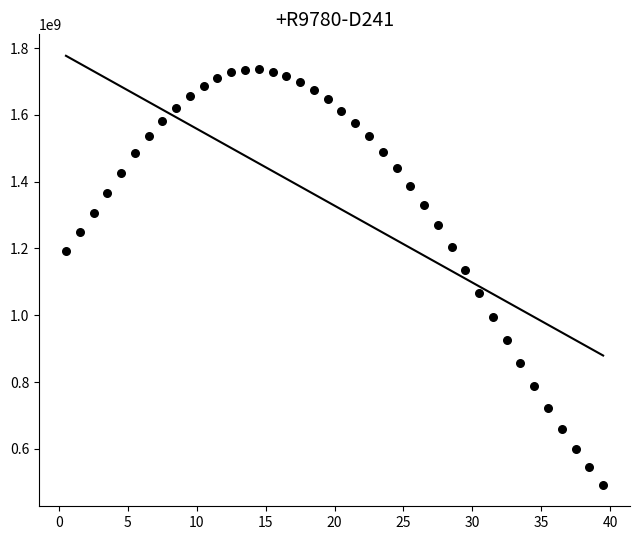

What Y value in the scatter plot is closest to 1114104410?

1136631081